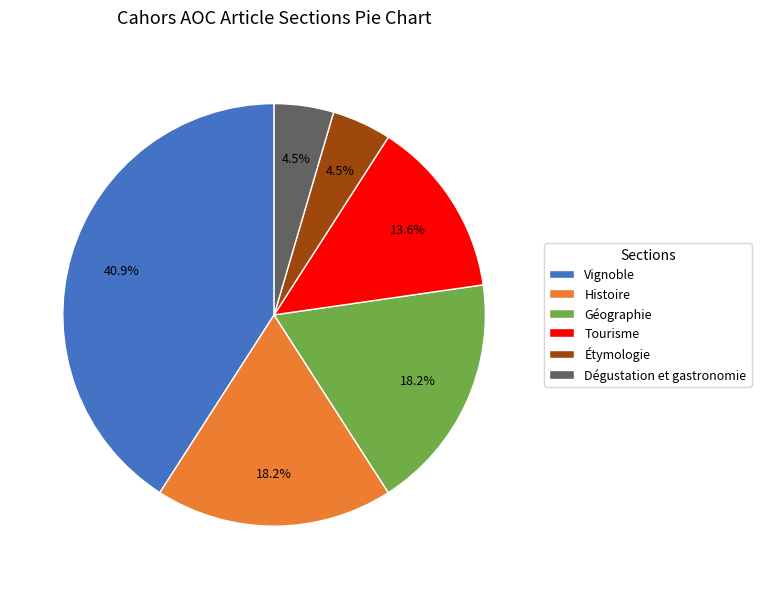

How much of the chart is everything except Géographie?

81.8%